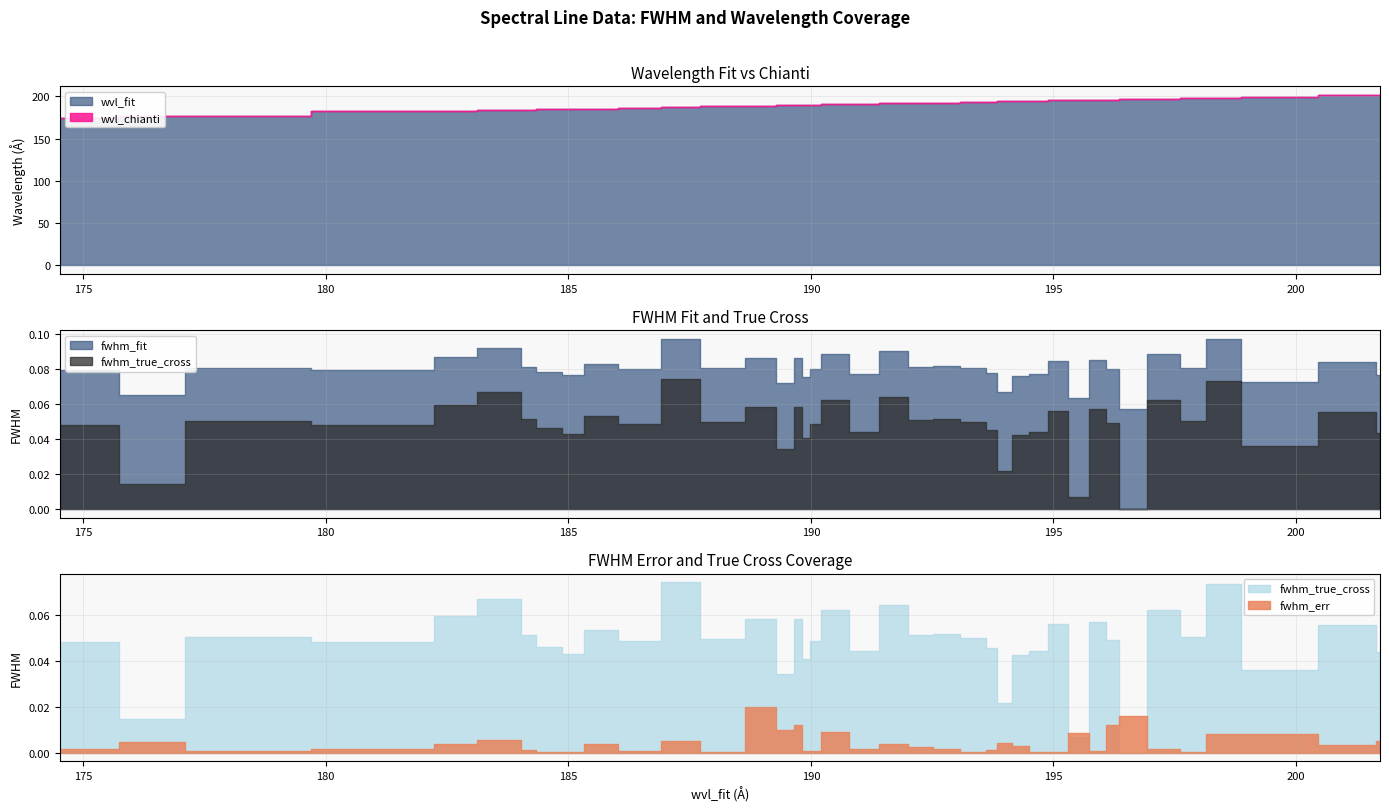

True or false: fwhm_fit has more than 1 interior local peaks.

True